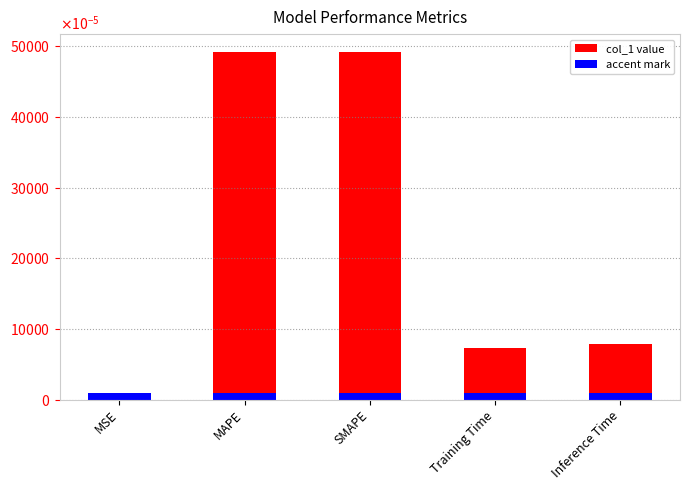

Reading left to right, transcribe all the data shown in this chart.

MSE=0.0	MAPE=0.5	SMAPE=0.5	Training Time=0.1	Inference Time=0.1